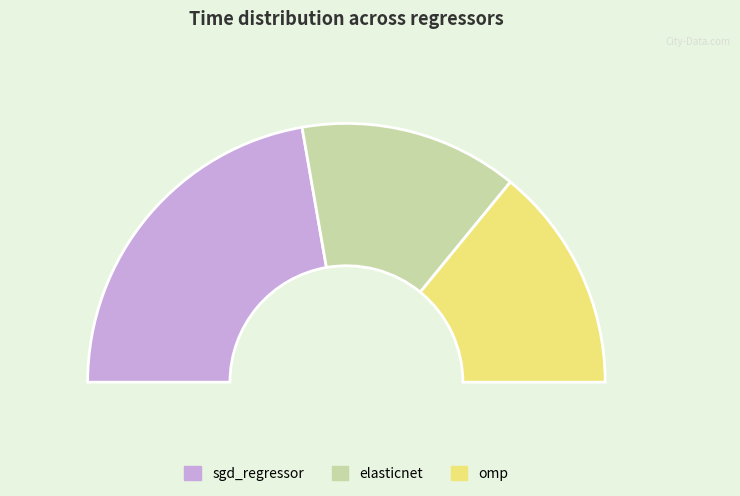

Is it true that sgd_regressor is 39% of the pie?

False